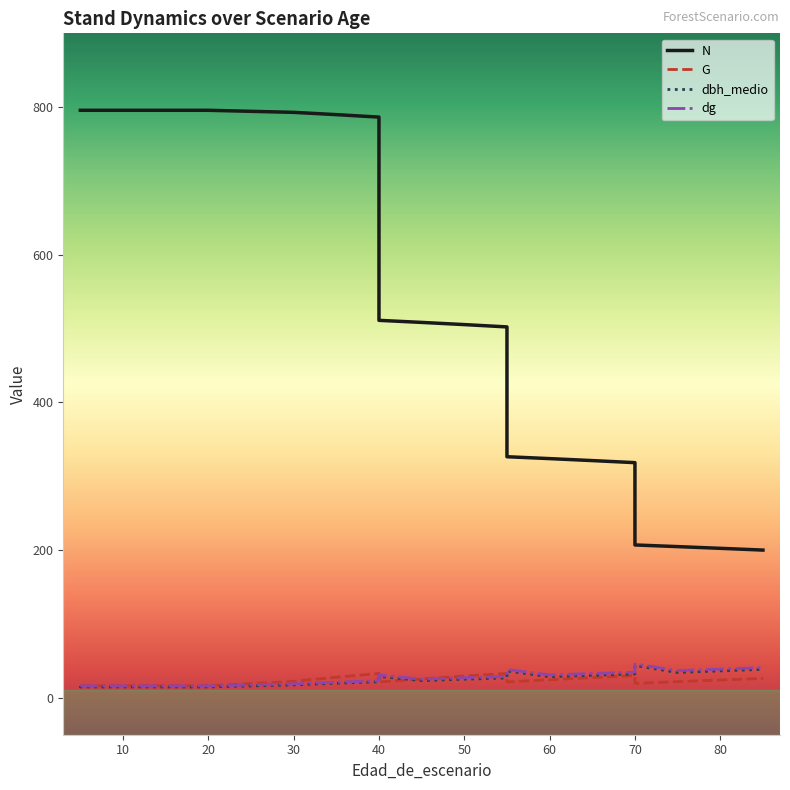

What are all the series names shown in the legend?

N, G, dbh_medio, dg